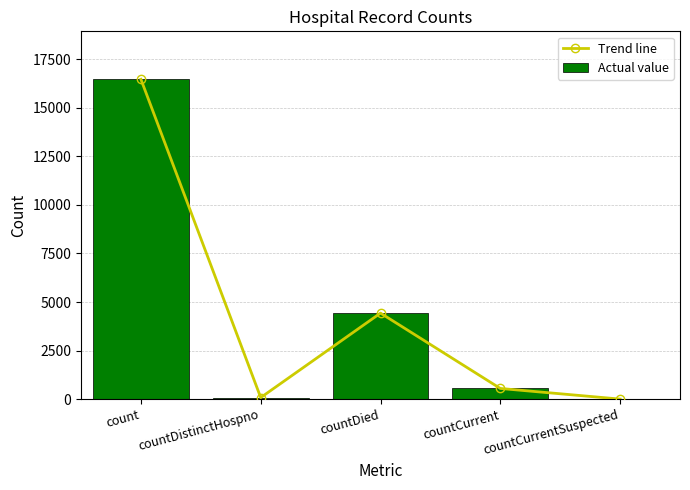

What is the difference between the maximum and minimum values in the Trend line series?

16472